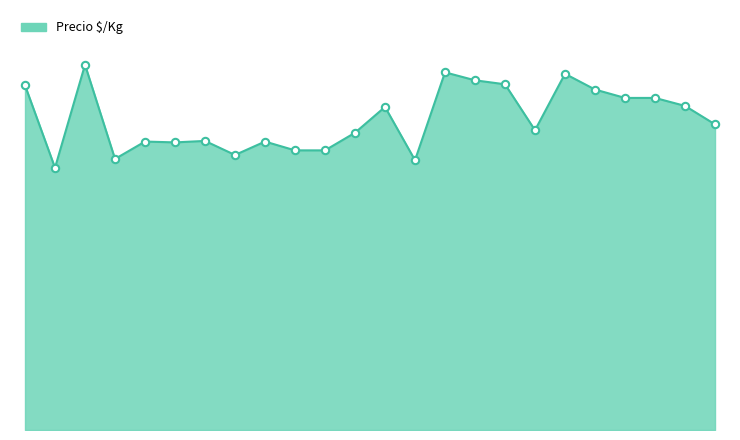

Is this an area chart (filled region under the line)?

Yes